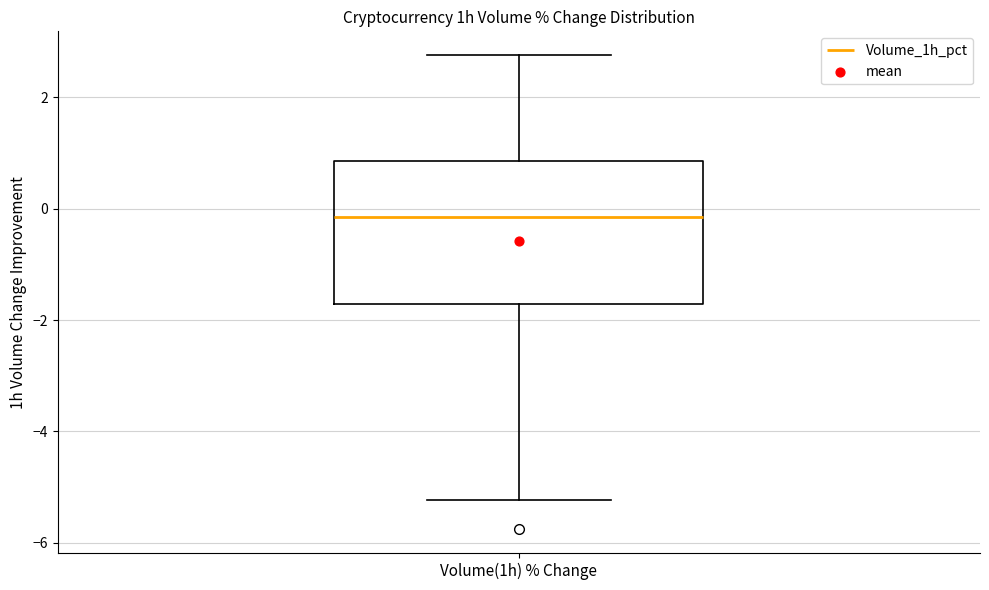

Read this box plot against the y-axis: the position of the median line, the range covered by the box, and the ends of both whiskers. The values are not printed on the chart, so give them approximately, as read against the axis.

median -0.2, box -1.8 to 0.8, whiskers -5.2 to 2.8